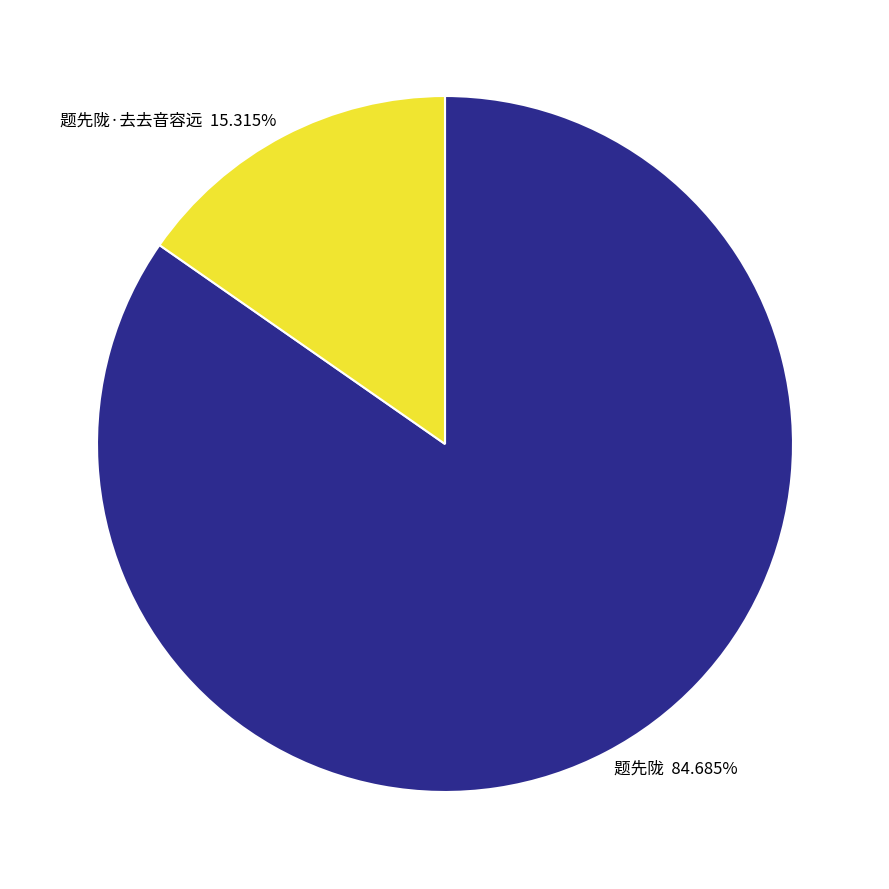

What percentage is the 题先陇·去去音容远 slice, to the nearest percent?

15%